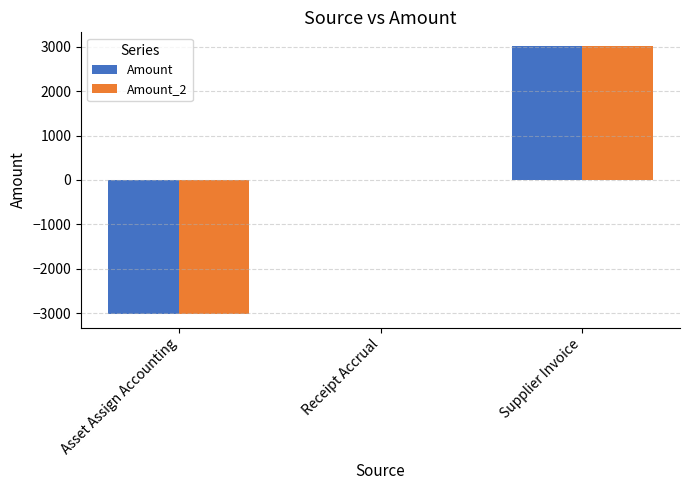

What is the sum of the Amount values at Receipt Accrual and Asset Assign Accounting?

-3022.9